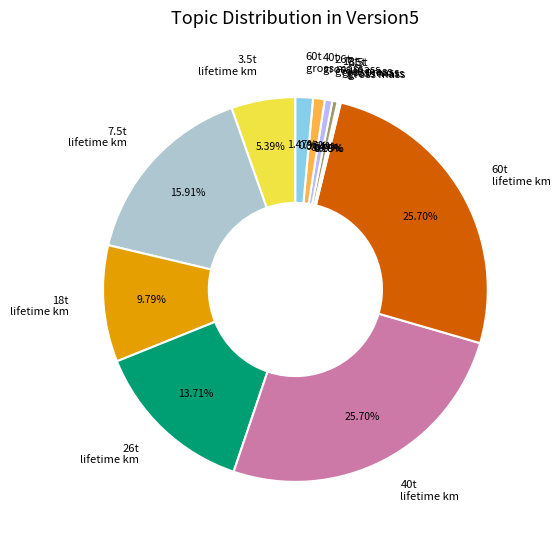

What is the ratio of the value at 40t gross mass to the value at 26t gross mass?

1.5